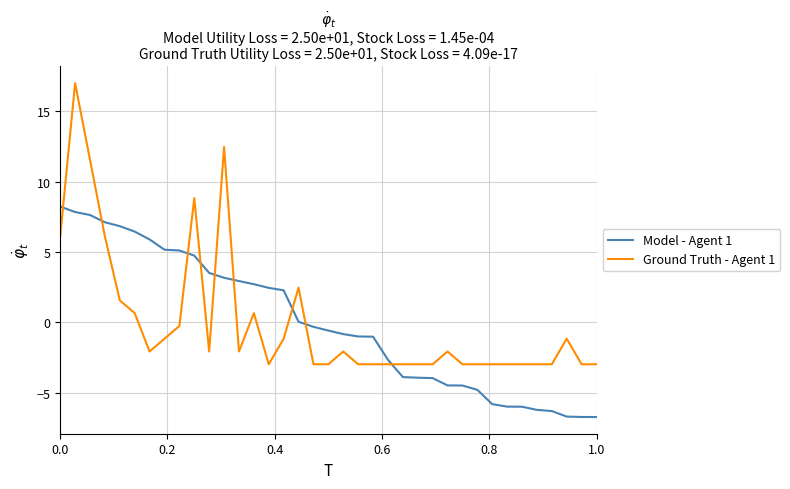

What is the greatest value displayed?

17.0